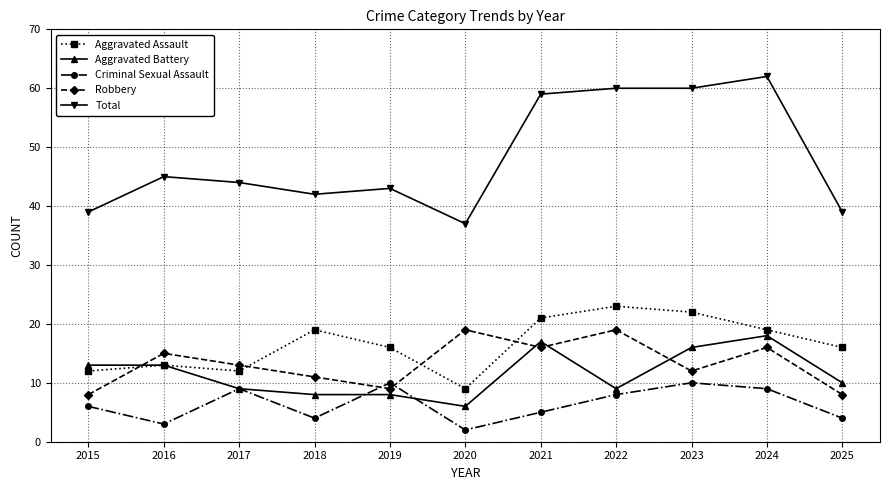

Which series has the largest total across all categories?

Total